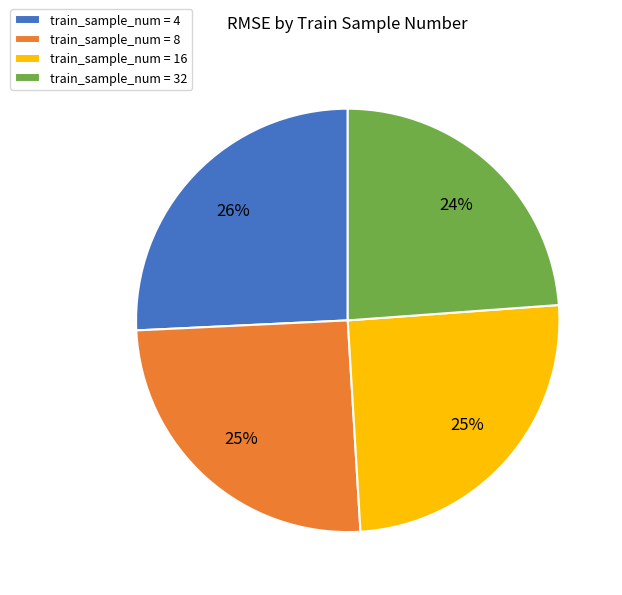

What percentage is the train_sample_num = 8 slice, to the nearest percent?

25%